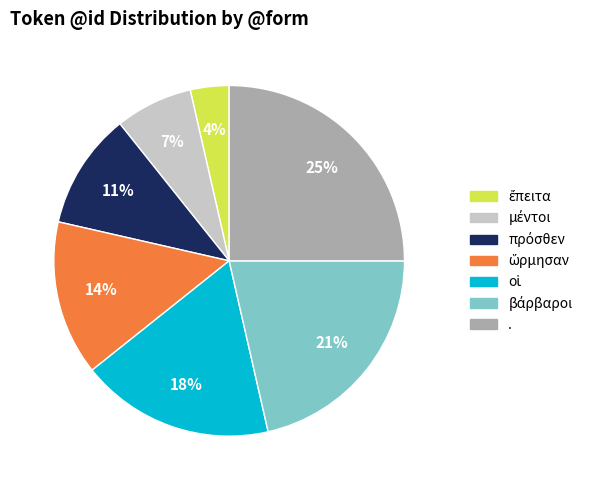

Is there a majority slice in this chart?

No